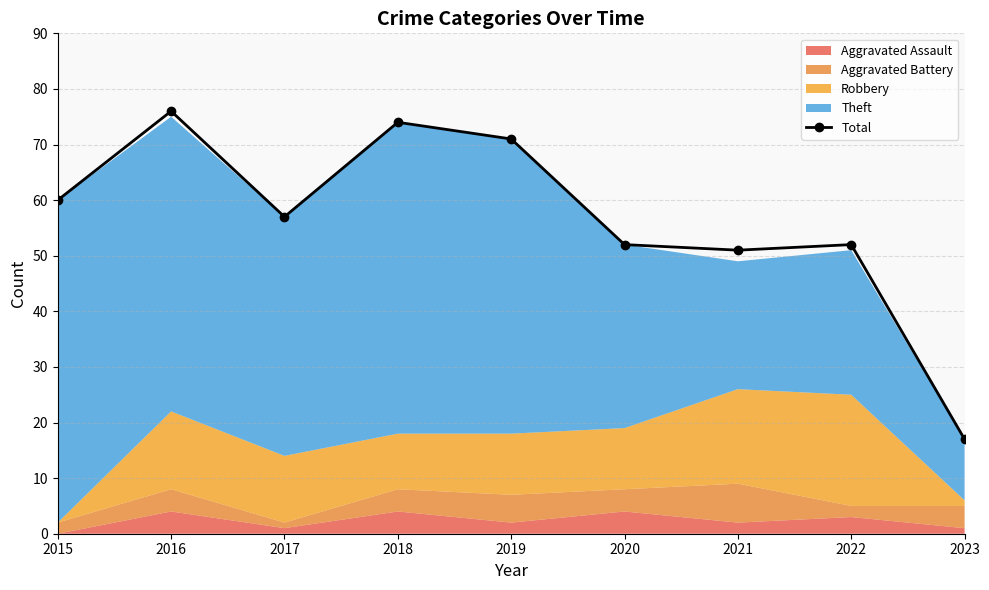

List the labels in order of value, smallest first.

2023, 2021, 2020, 2022, 2017, 2015, 2019, 2018, 2016